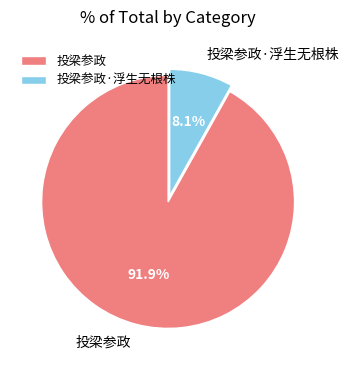

To the nearest percent, what portion does 投梁参政·浮生无根株 represent?

8%